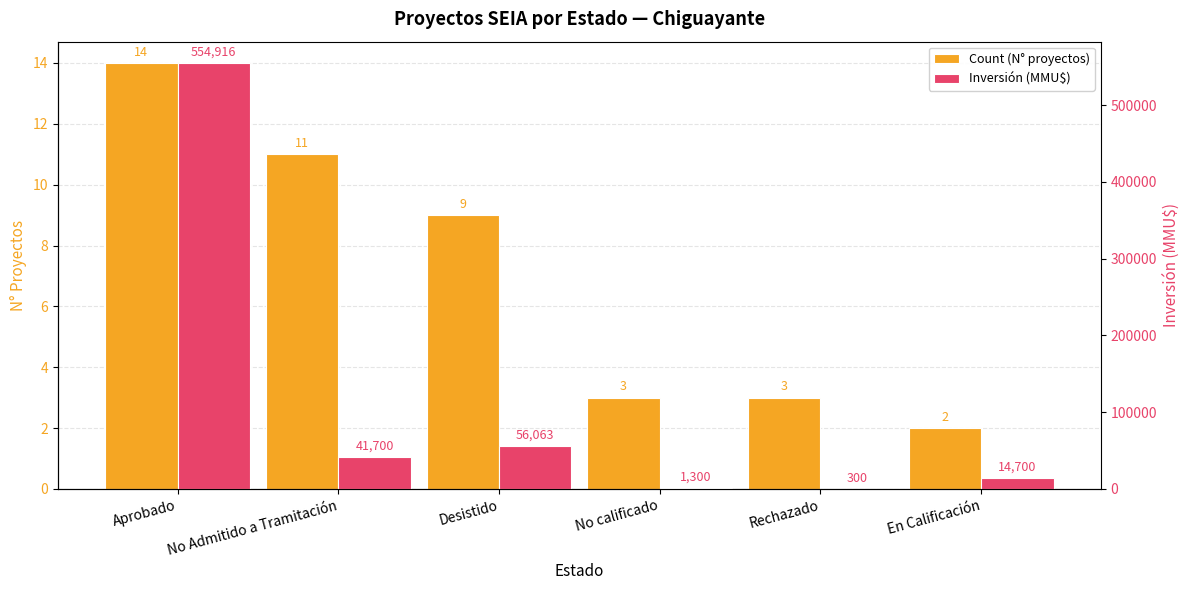

What are all the series names shown in the legend?

Count (N° proyectos), Inversión (MMU$)